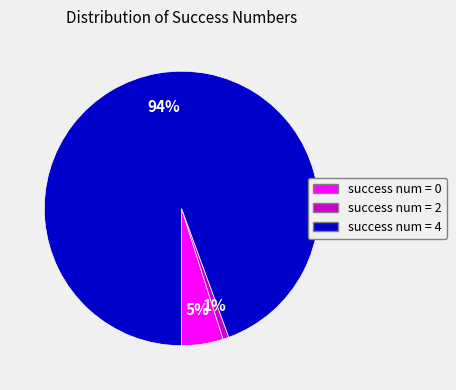

Is there any slice that represents more than half of the pie?

Yes